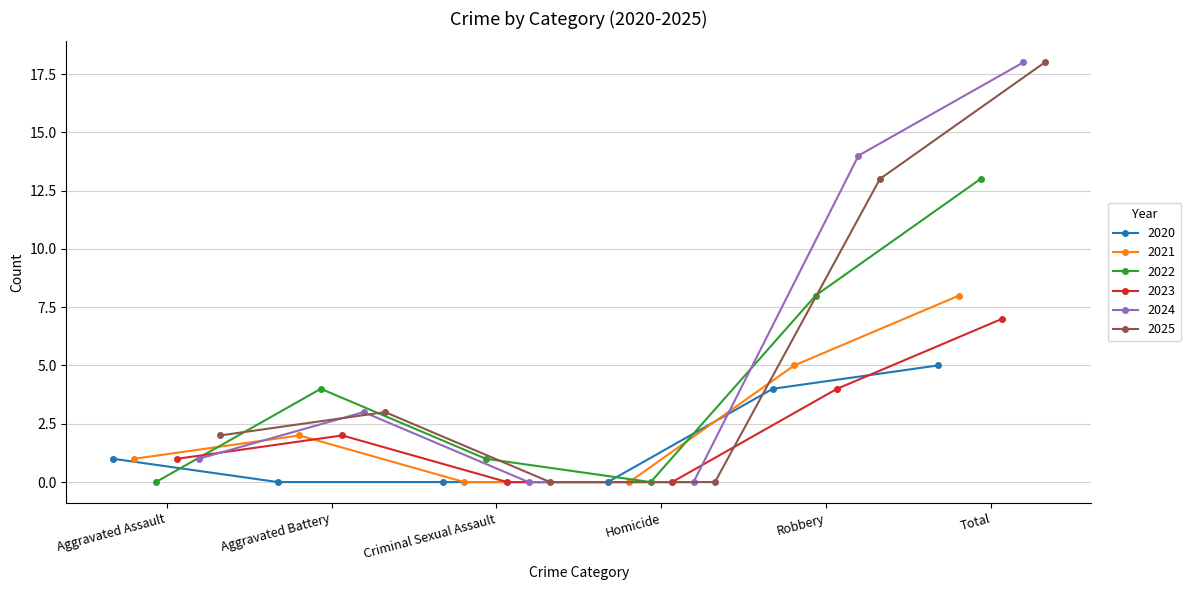

True or false: 2021 has more than 2 interior local peaks.

False